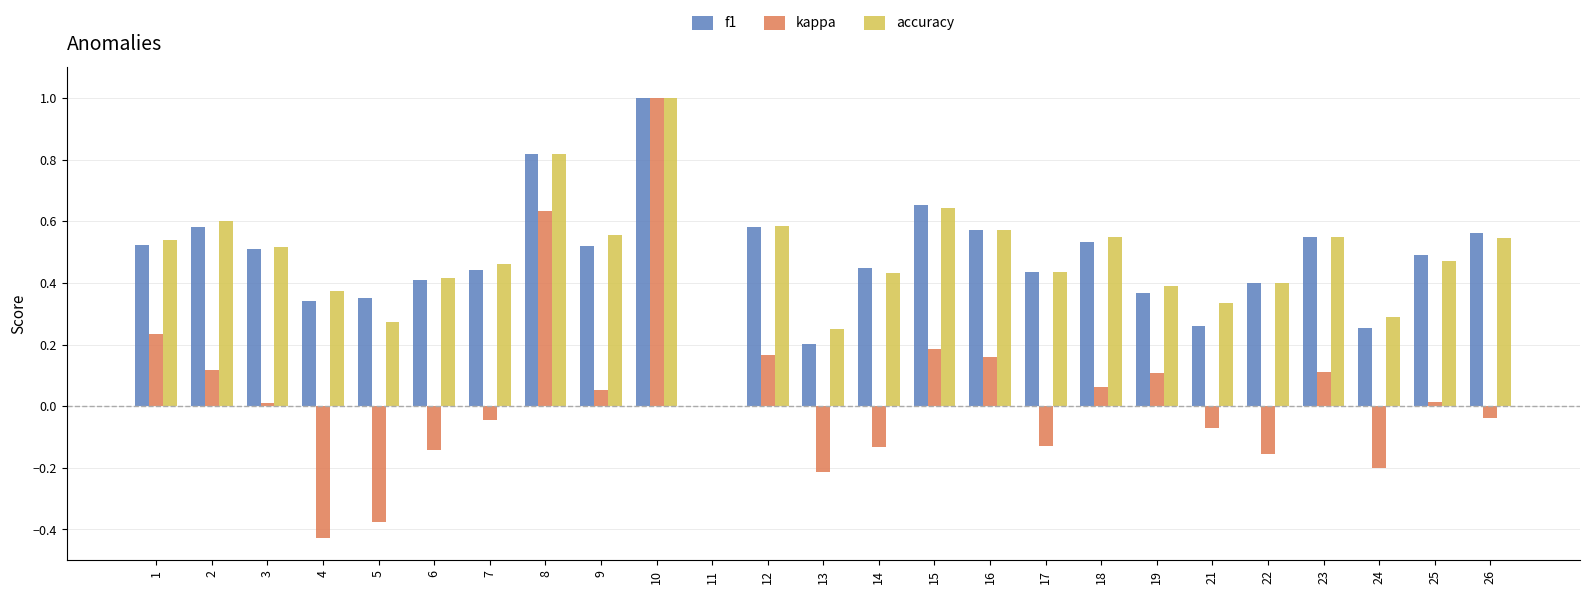

At which label does f1 reach its peak?

10